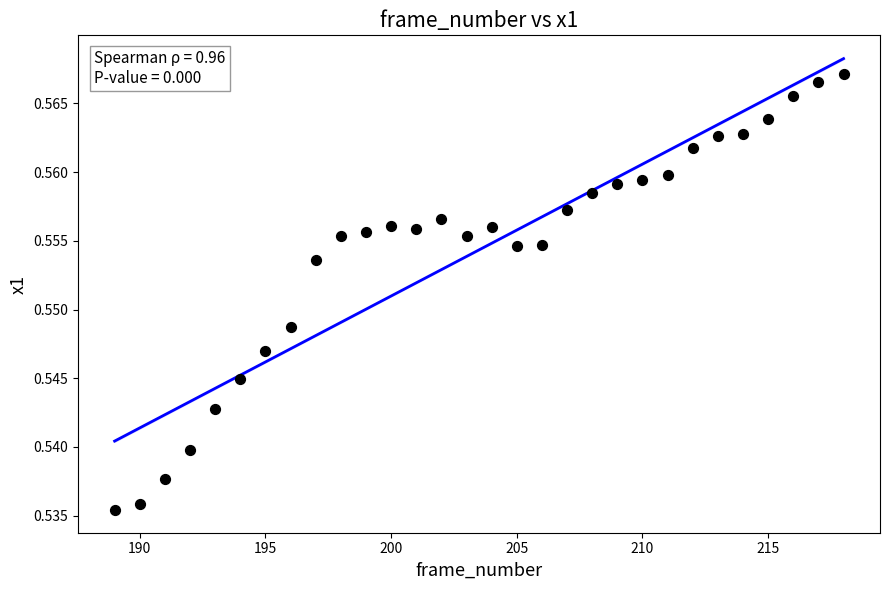

What is the range of X values (max minus min)?

29.0